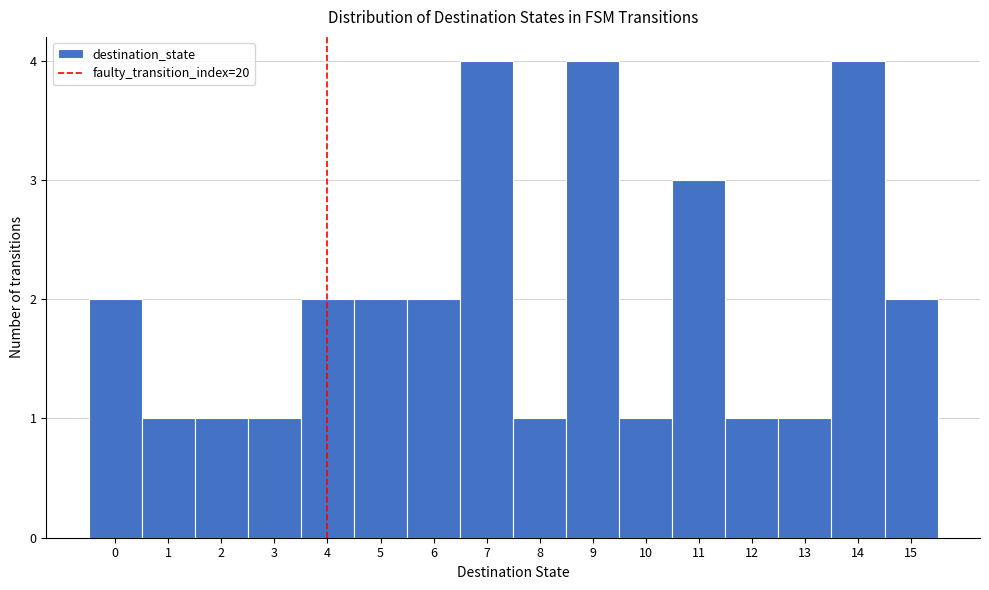

Reading left to right, list every bar in this chart as the range it spans on the x-axis followed by its height. The values are not printed on the chart, so give them approximately, as read against the axis.

-0.5 to 0.5: 2
0.5 to 1.5: 1
1.5 to 2.5: 1
2.5 to 3.5: 1
3.5 to 4.5: 2
4.5 to 5.5: 2
5.5 to 6.5: 2
6.5 to 7.5: 4
7.5 to 8.5: 1
8.5 to 9.5: 4
9.5 to 10.5: 1
10.5 to 11.5: 3
11.5 to 12.5: 1
12.5 to 13.5: 1
13.5 to 14.5: 4
14.5 to 15.5: 2